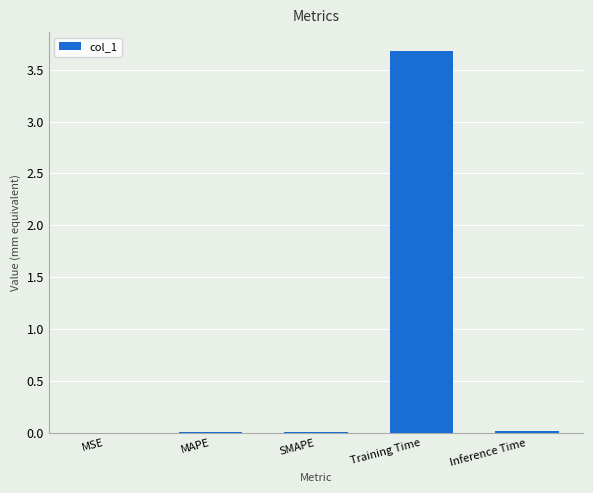

What value does the data have at Training Time?

3.7